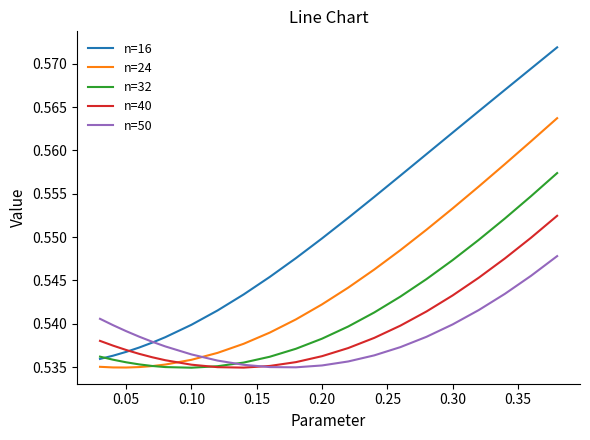

Which series has the widest spread of values?

n=16